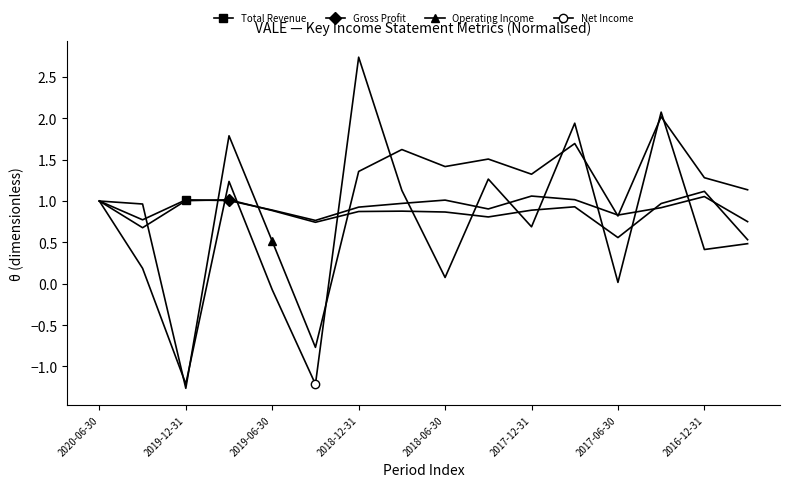

True or false: Gross Profit has more than 1 interior local peaks.

True